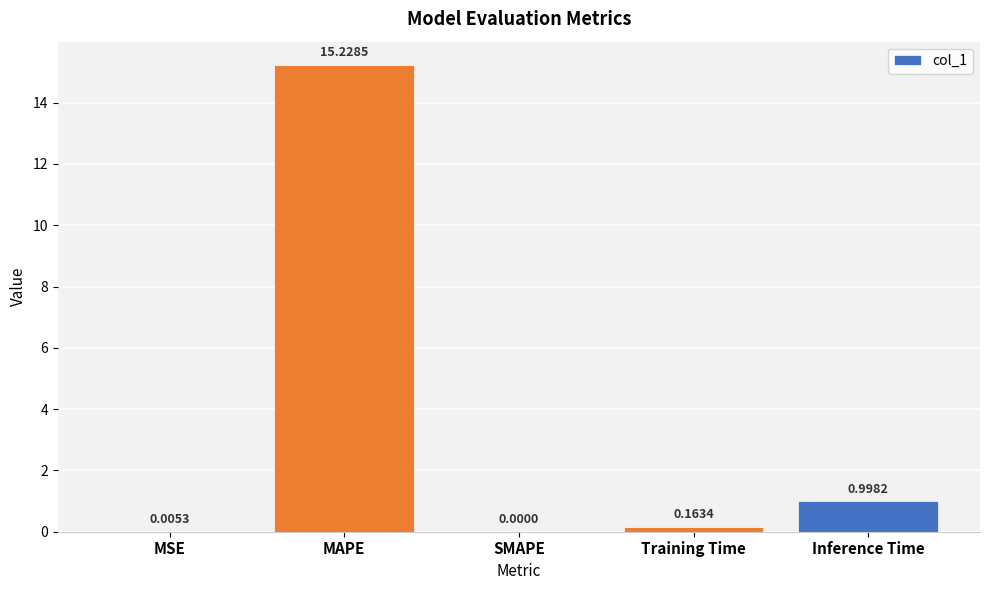

Which has a higher value, MAPE or Training Time?

MAPE